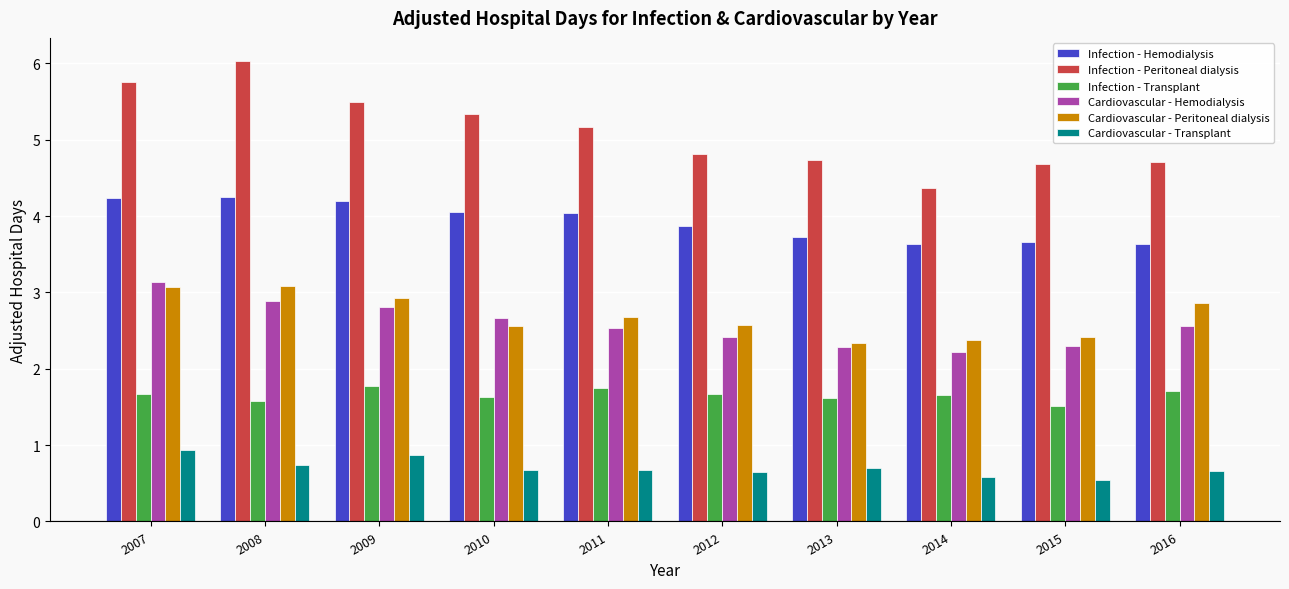

What is the minimum value shown in the chart?

0.5